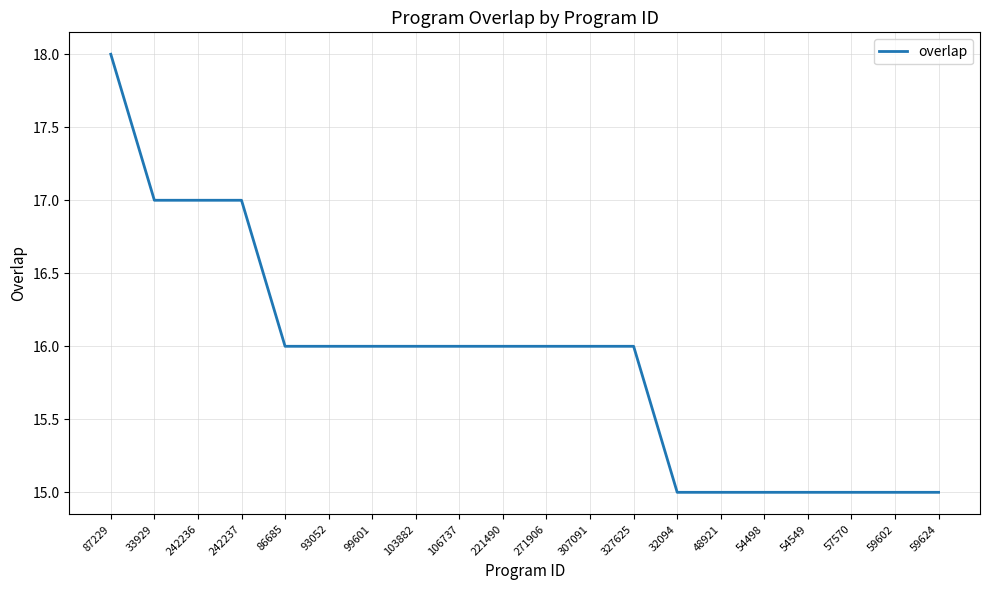

The value at 48921 is 15. True or false?

True